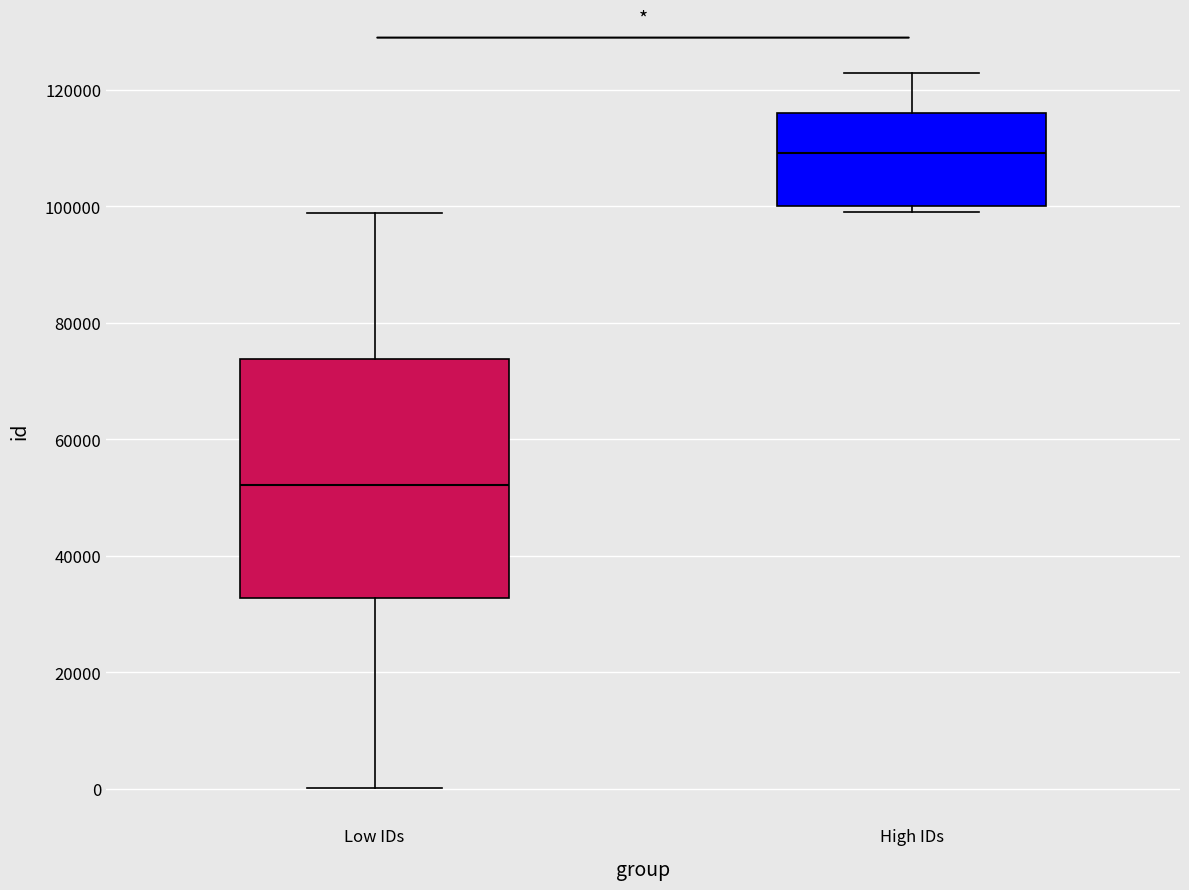

Reading left to right, transcribe this box plot: for each box, give where its median line is, the range the box spans, and where its two whiskers end, as read against the y-axis. The values are not printed on the chart, so give them approximately, as read against the axis.

Low IDs: median 52000, box 32000 to 74000, whiskers 0 to 98000
High IDs: median 110000, box 100000 to 116000, whiskers 100000 (just below the box's lower edge) to 122000